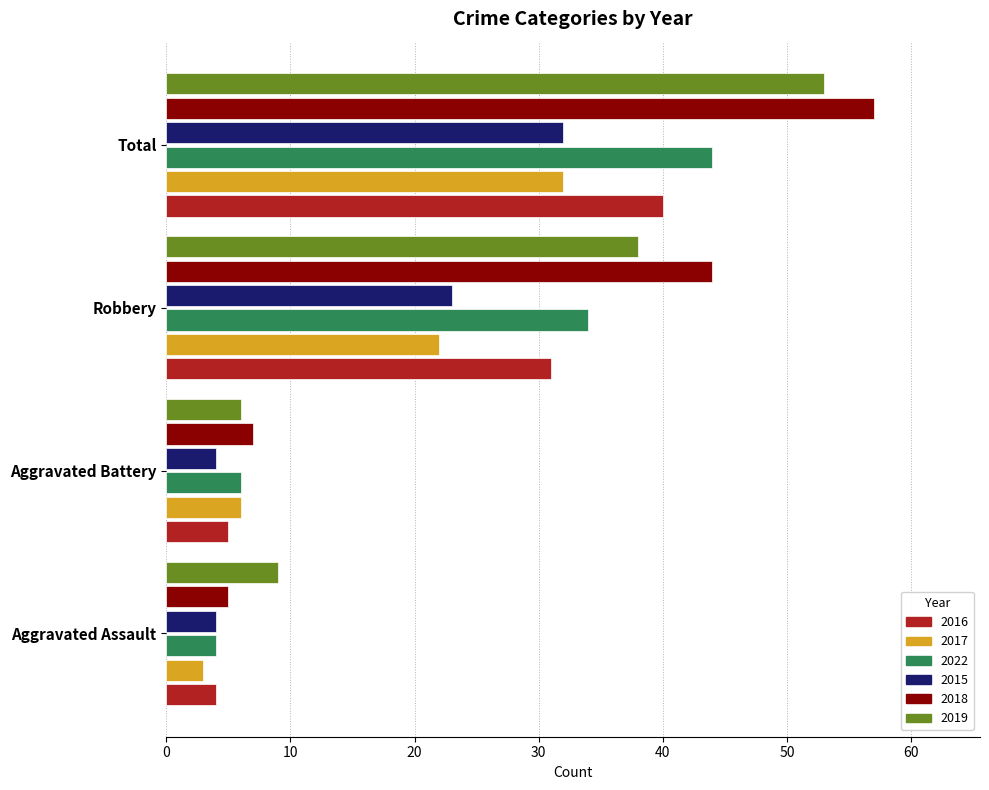

What is the spread (max minus min) of values at Robbery?

22